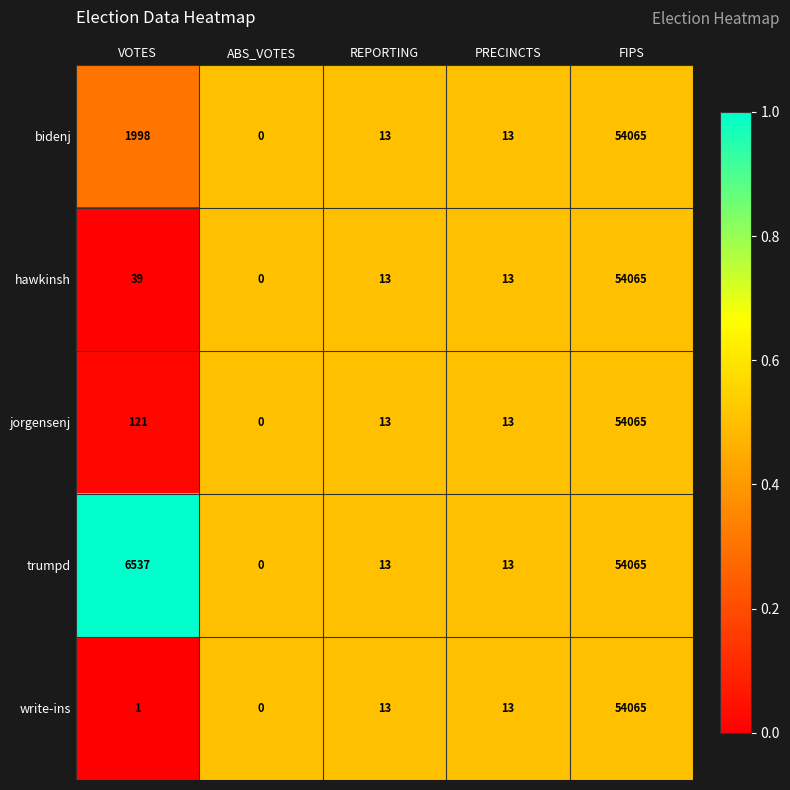

How many data points does each series have?

5